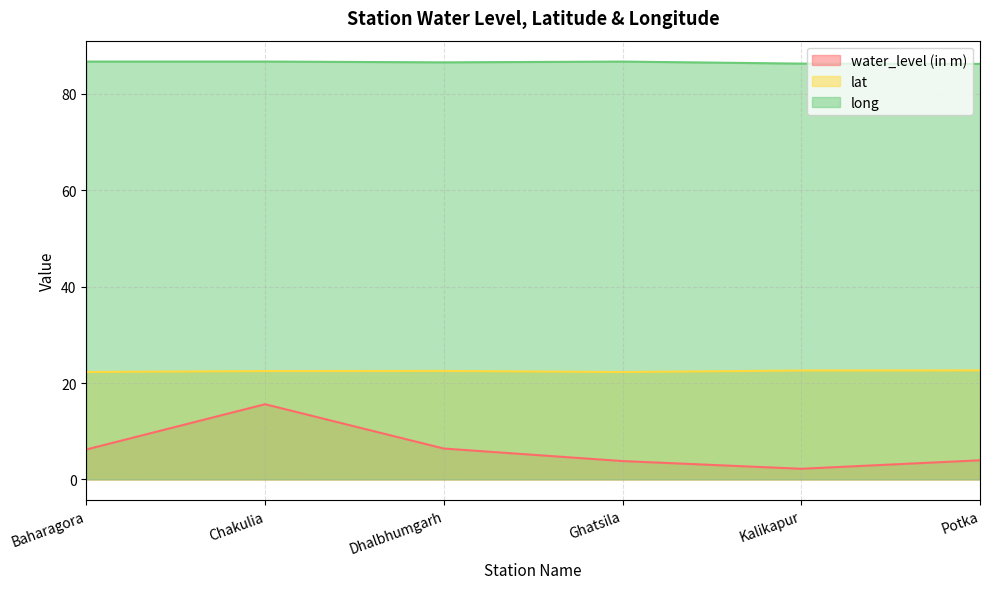

In water_level (in m), how many points are lower than both neighbors (excluding endpoints)?

1